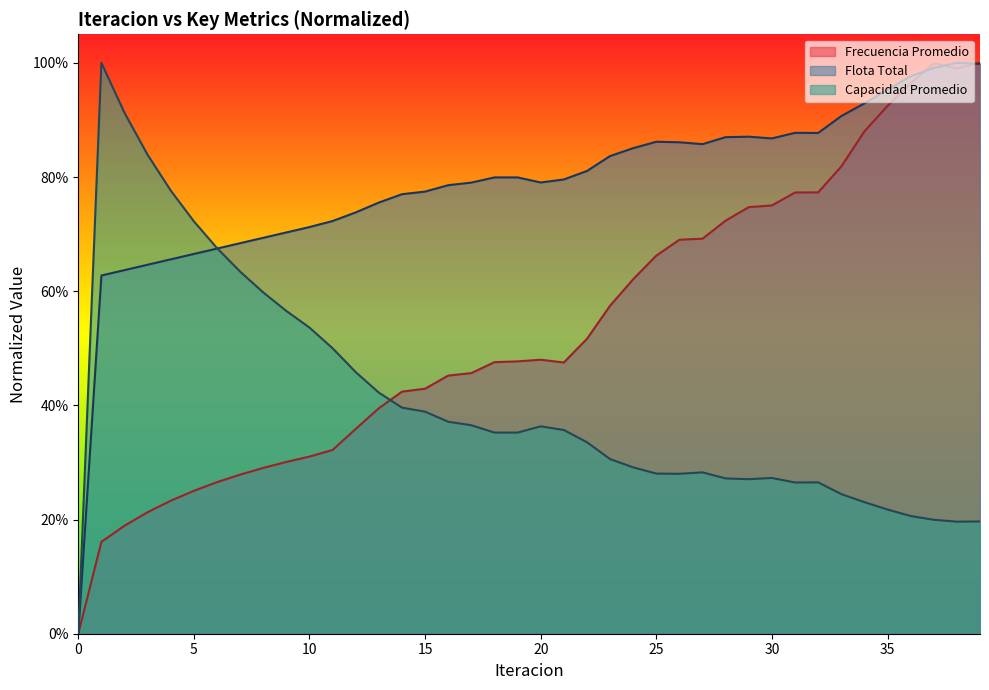

Reading right to left, list all the values displayed in this chart.

Frecuencia Promedio: 39=1.0	38=1.0	37=1.0	36=1.0	35=0.9	34=0.9	33=0.8	32=0.8	31=0.8	30=0.8	29=0.7	28=0.7	27=0.7	26=0.7	25=0.7	24=0.6	23=0.6	22=0.5	21=0.5	20=0.5	19=0.5	18=0.5	17=0.5	16=0.5	15=0.4	14=0.4	13=0.4	12=0.4	11=0.3	10=0.3	9=0.3	8=0.3	7=0.3	6=0.3	5=0.3	4=0.2	3=0.2	2=0.2	1=0.2	0=0.0
Flota Total: 39=1.0	38=1.0	37=1.0	36=1.0	35=1.0	34=0.9	33=0.9	32=0.9	31=0.9	30=0.9	29=0.9	28=0.9	27=0.9	26=0.9	25=0.9	24=0.9	23=0.8	22=0.8	21=0.8	20=0.8	19=0.8	18=0.8	17=0.8	16=0.8	15=0.8	14=0.8	13=0.8	12=0.7	11=0.7	10=0.7	9=0.7	8=0.7	7=0.7	6=0.7	5=0.7	4=0.7	3=0.6	2=0.6	1=0.6	0=0.0
Capacidad Promedio: 39=0.2	38=0.2	37=0.2	36=0.2	35=0.2	34=0.2	33=0.2	32=0.3	31=0.3	30=0.3	29=0.3	28=0.3	27=0.3	26=0.3	25=0.3	24=0.3	23=0.3	22=0.3	21=0.4	20=0.4	19=0.4	18=0.4	17=0.4	16=0.4	15=0.4	14=0.4	13=0.4	12=0.5	11=0.5	10=0.5	9=0.6	8=0.6	7=0.6	6=0.7	5=0.7	4=0.8	3=0.8	2=0.9	1=1.0	0=0.0